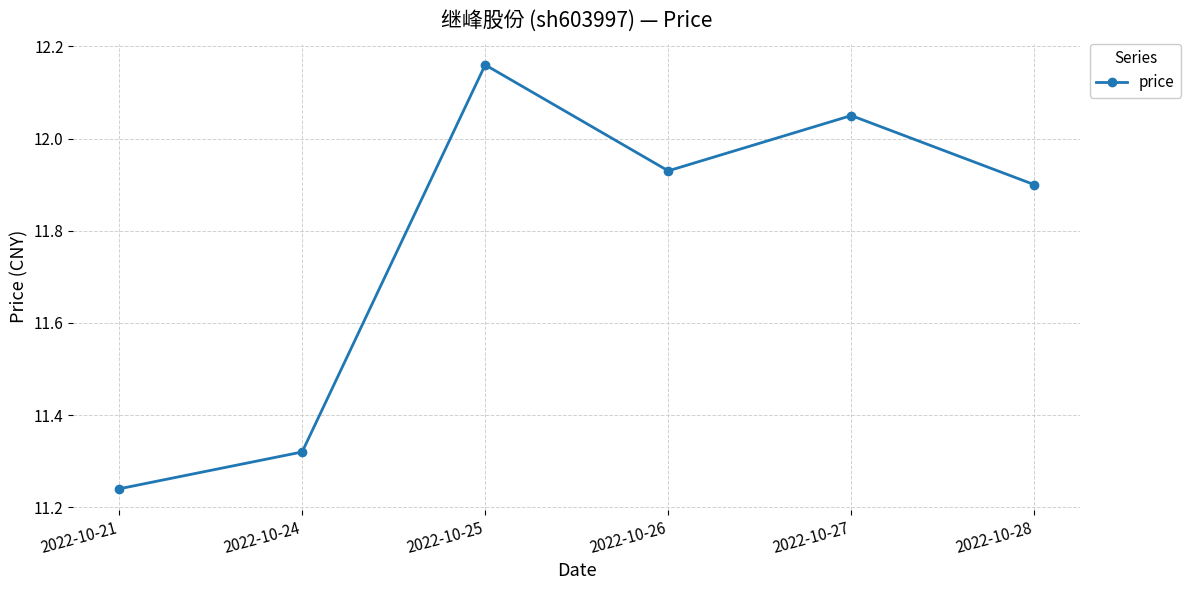

Where is the data nearest to the value 11?

2022-10-21